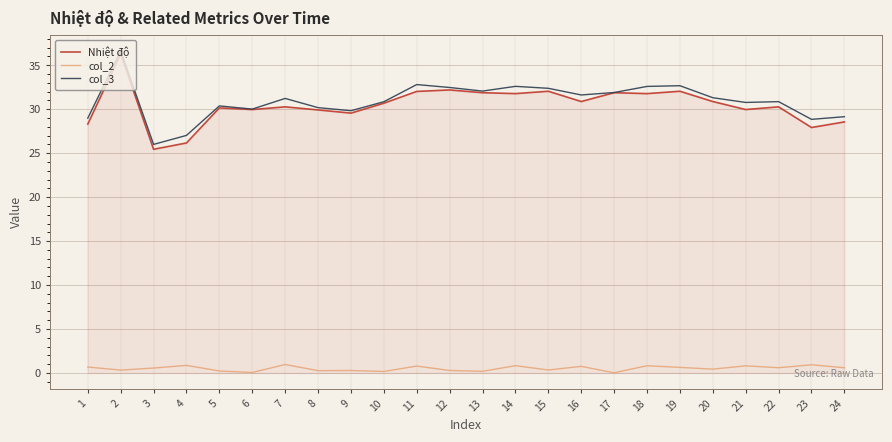

Which series has the largest total across all categories?

col_3